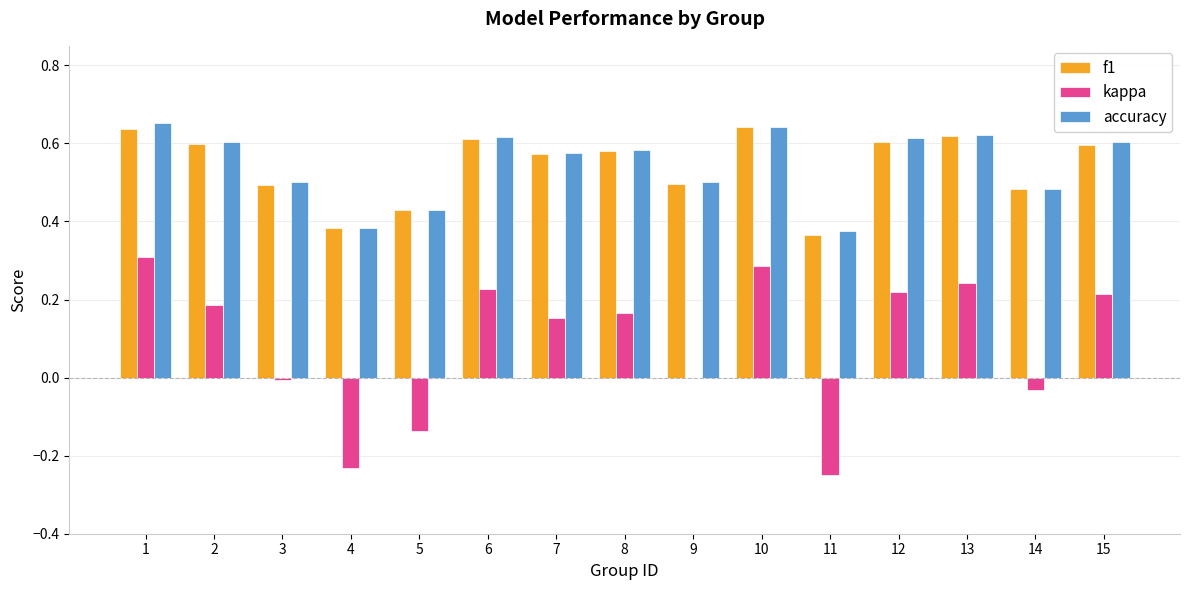

What is the total value across all series at 12?

1.4